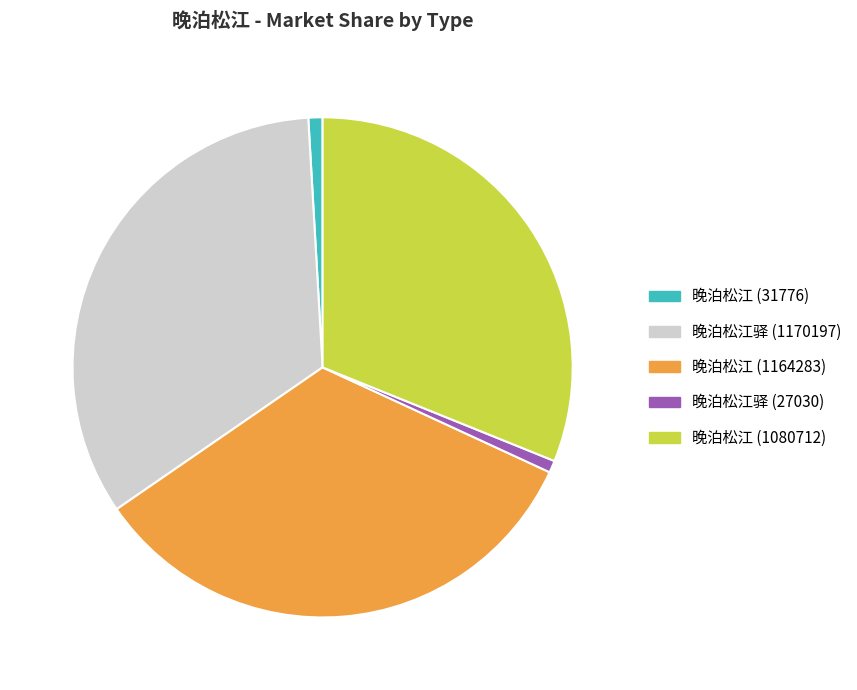

Between 晚泊松江 (1164283) and 晚泊松江 (31776), which is larger?

晚泊松江 (1164283)